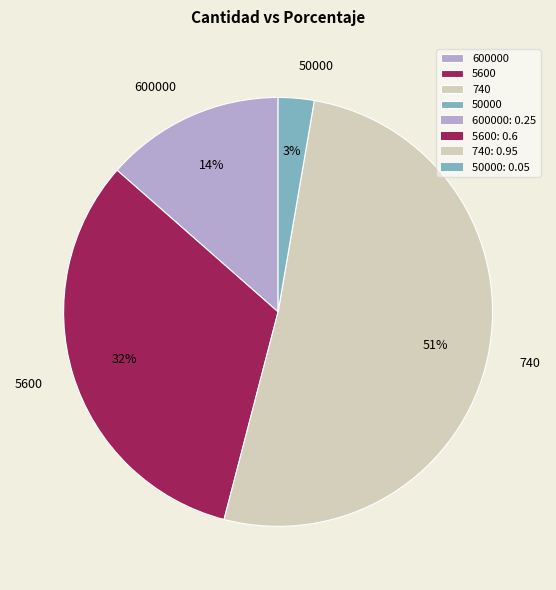

Which has a higher value, 5600 or 50000?

5600